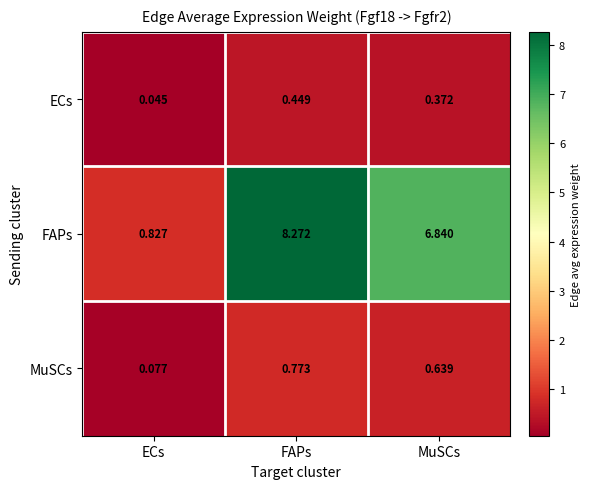

Rank the series by their maximum value, from lowest to highest.

ECs, MuSCs, FAPs